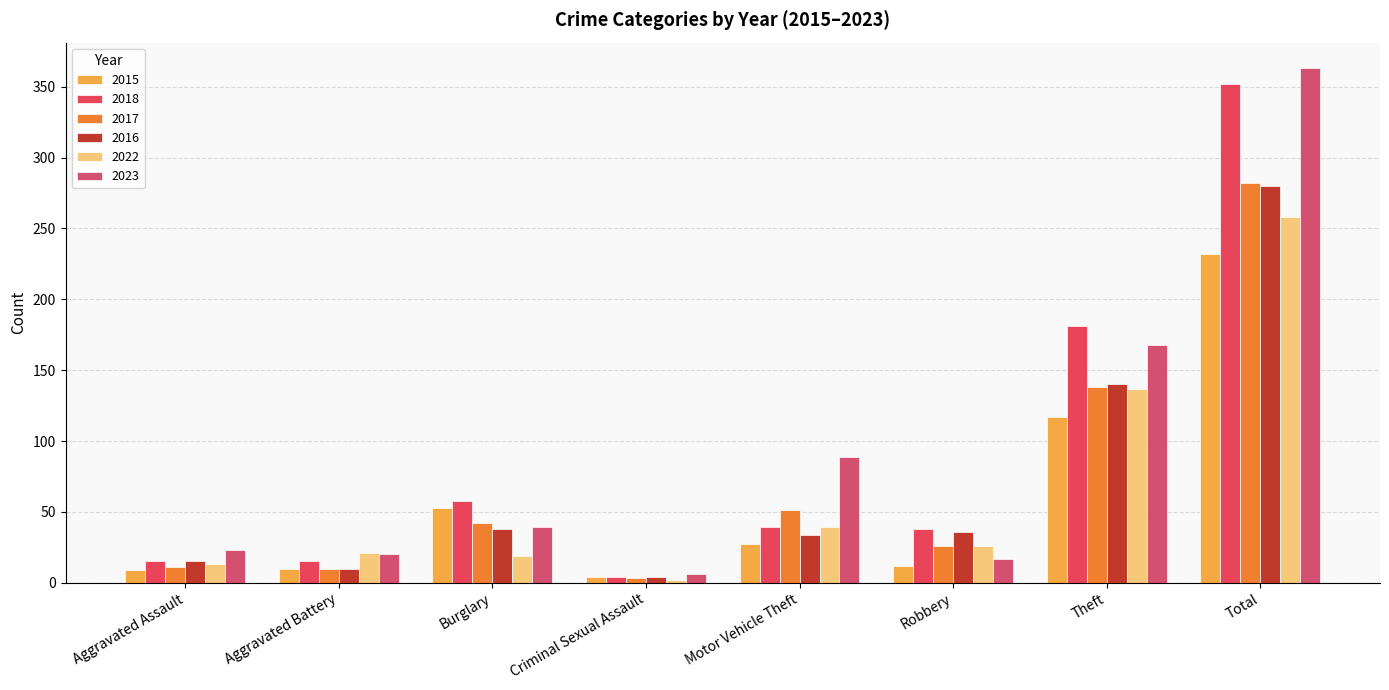

Reading left to right, extract all data points from this chart.

2015: 9	10	53	4	27	12	117	232
2018: 15	15	58	4	39	38	181	352
2017: 11	10	42	3	51	26	138	282
2016: 15	10	38	4	34	36	140	280
2022: 13	21	19	2	39	26	137	258
2023: 23	20	39	6	89	17	168	363